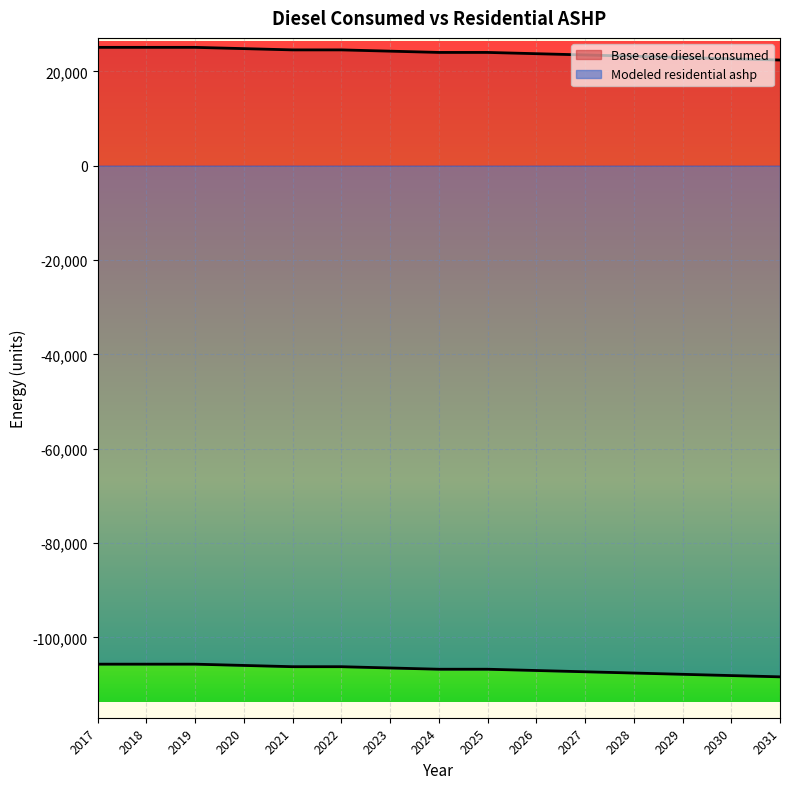

What is the total value across all series at 2017?

-80602.5